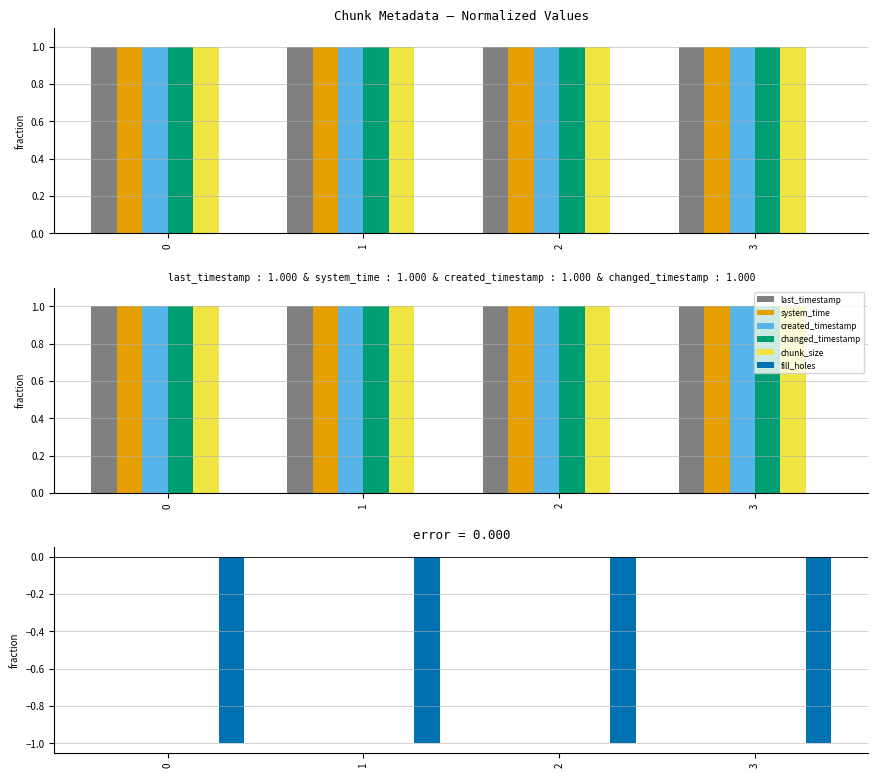

How many groups of bars are there?

4